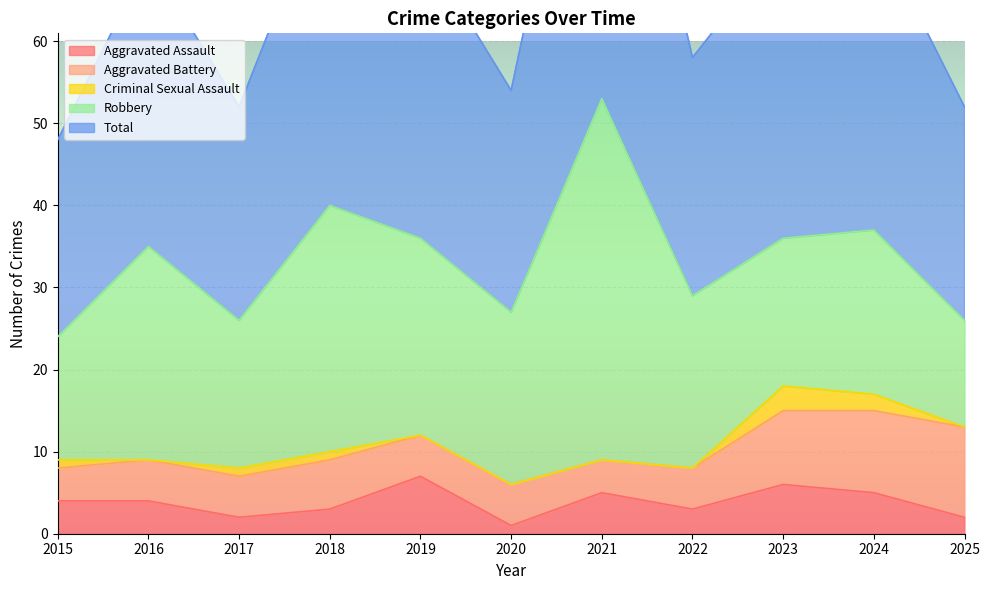

True or false: Total and Robbery cross at least once.

False